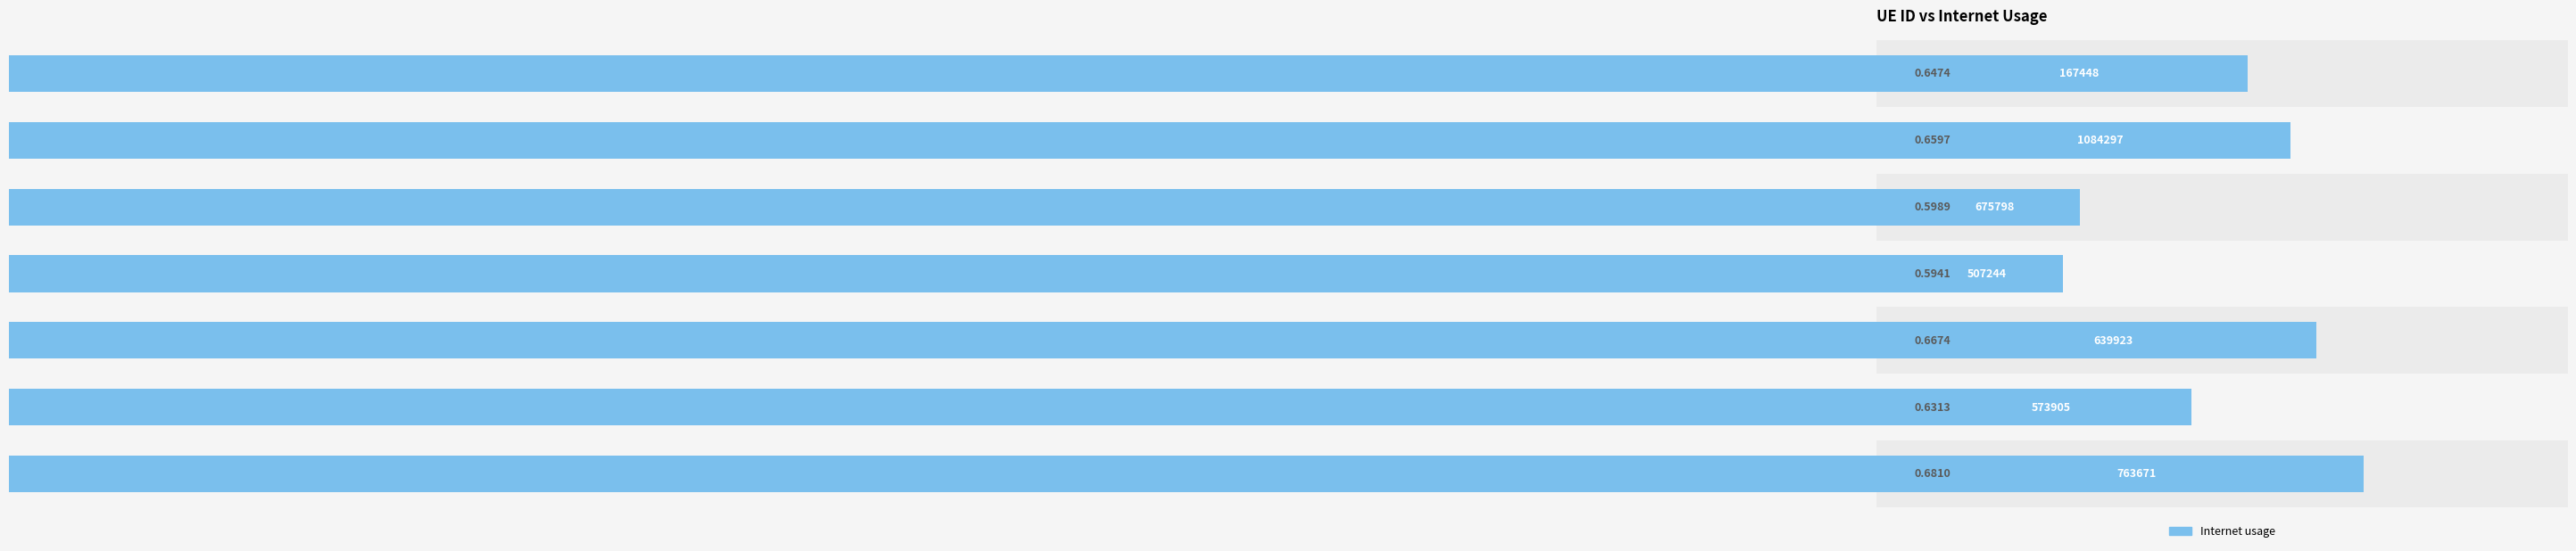

What is the greatest value displayed?

0.7